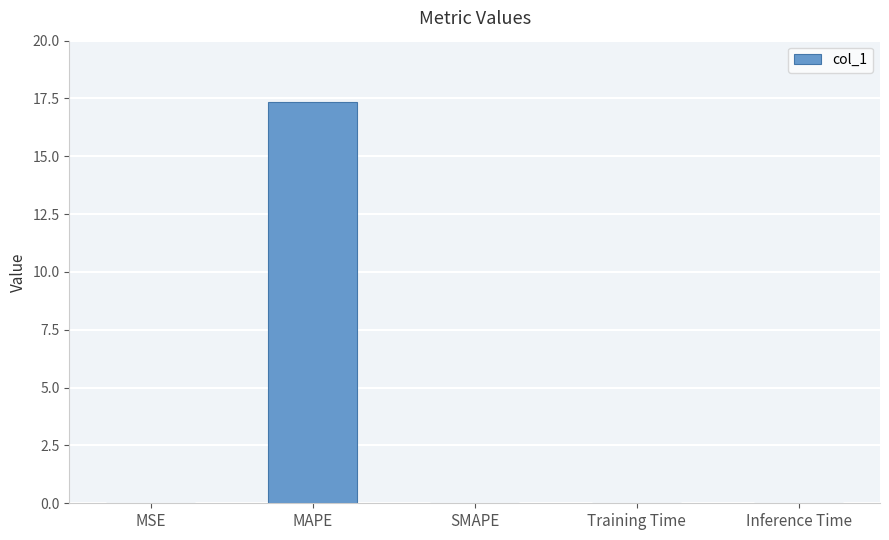

Are the bars grouped side by side (vs. stacked)?

No